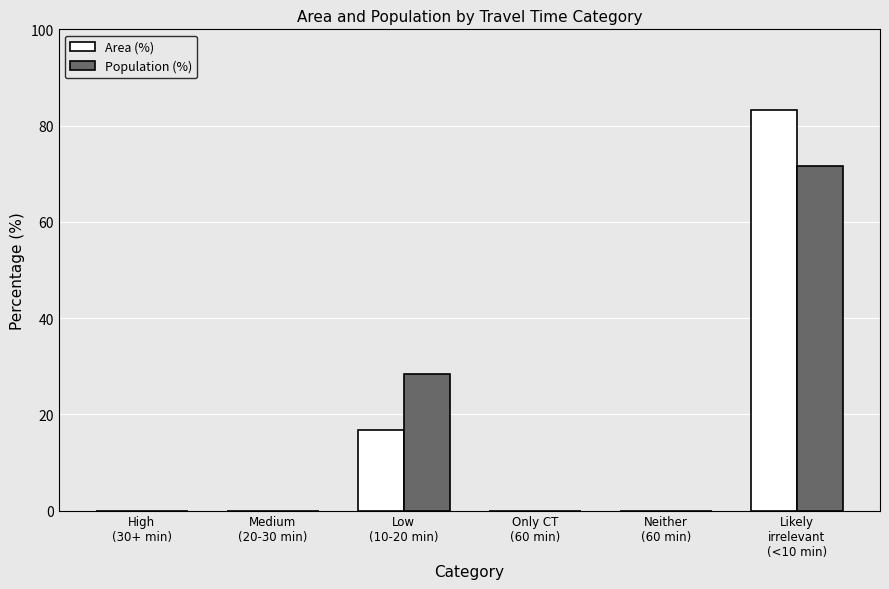

True or false: Population (%) has a value of 128.2 at Likely
irrelevant
(<10 min).

False